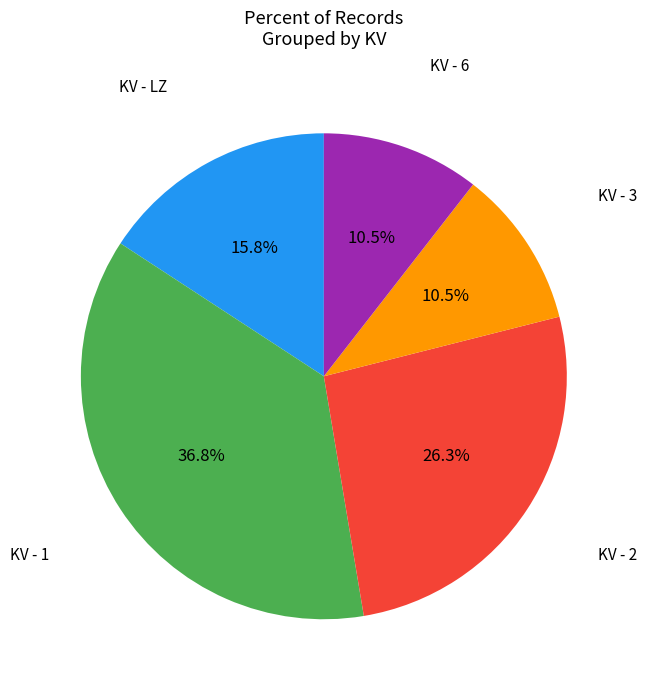

Does any single category account for the majority?

No